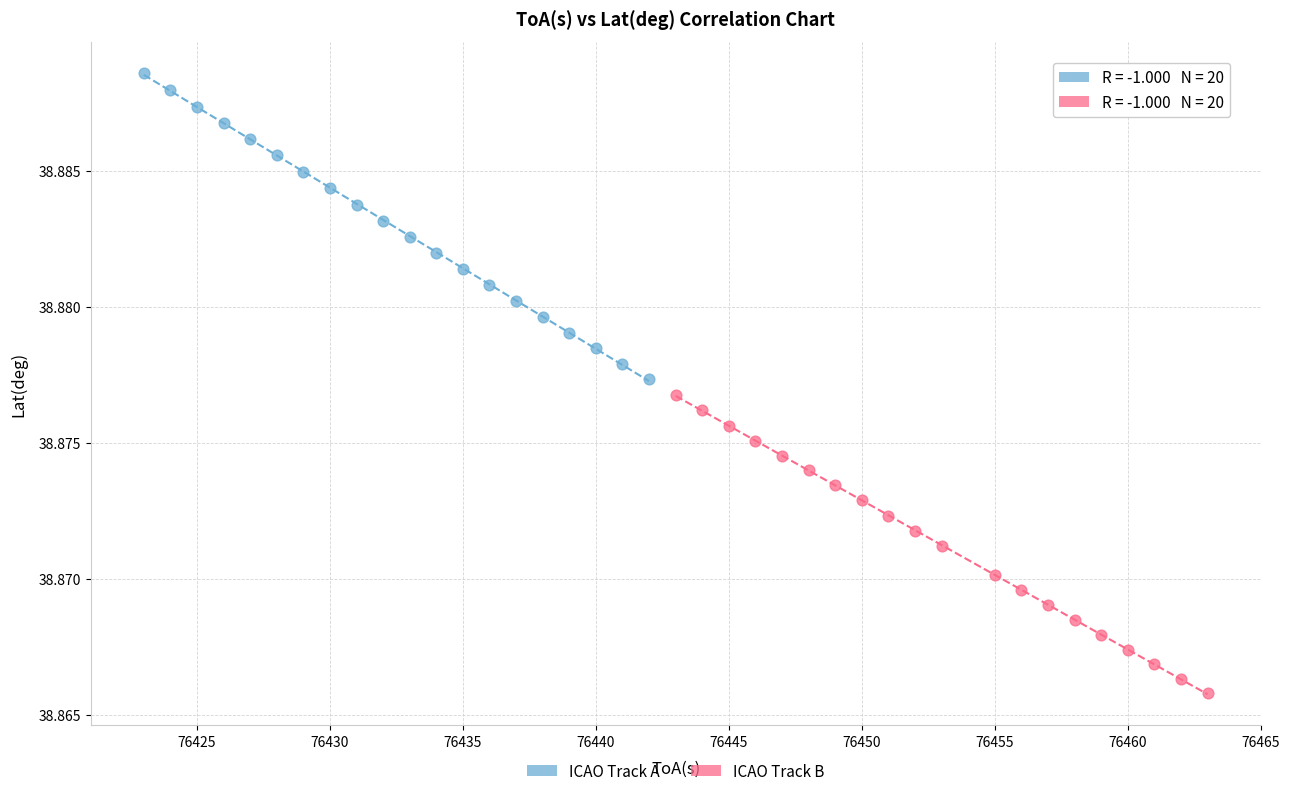

Which series has the largest Y range (max minus min)?

ICAO Track A